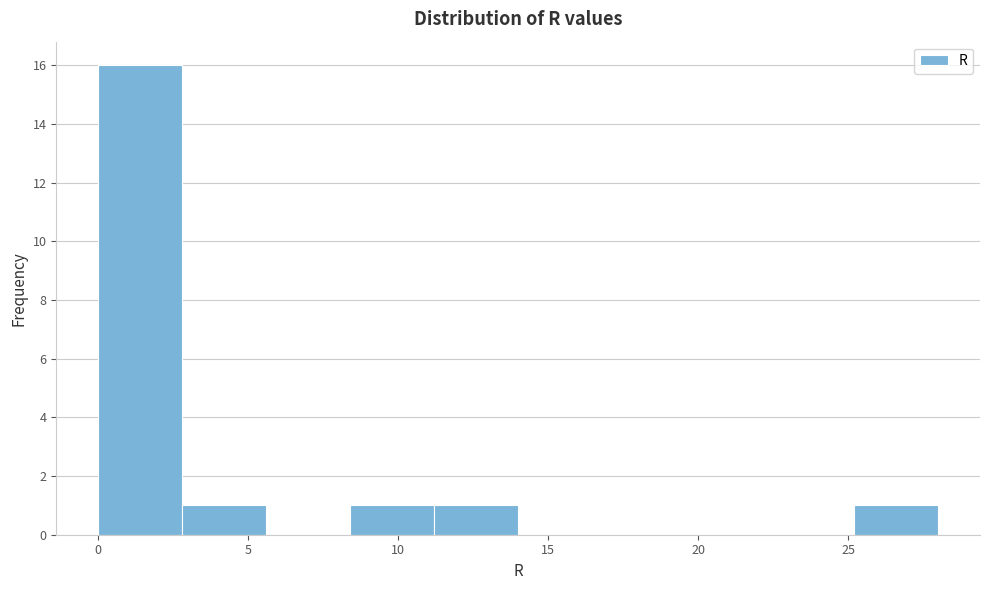

Reading left to right, transcribe this chart: for each bar, give the range it covers on the x-axis and its height. Neither the bar edges nor the heights are printed on the chart, so give them approximately, as read against the axes.

0.0 to 2.8: 16
2.8 to 5.6: 1
5.6 to 8.4: 0
8.4 to 11.2: 1
11.2 to 14.0: 1
14.0 to 16.8: 0
16.8 to 19.6: 0
19.6 to 22.4: 0
22.4 to 25.2: 0
25.2 to 28.0: 1